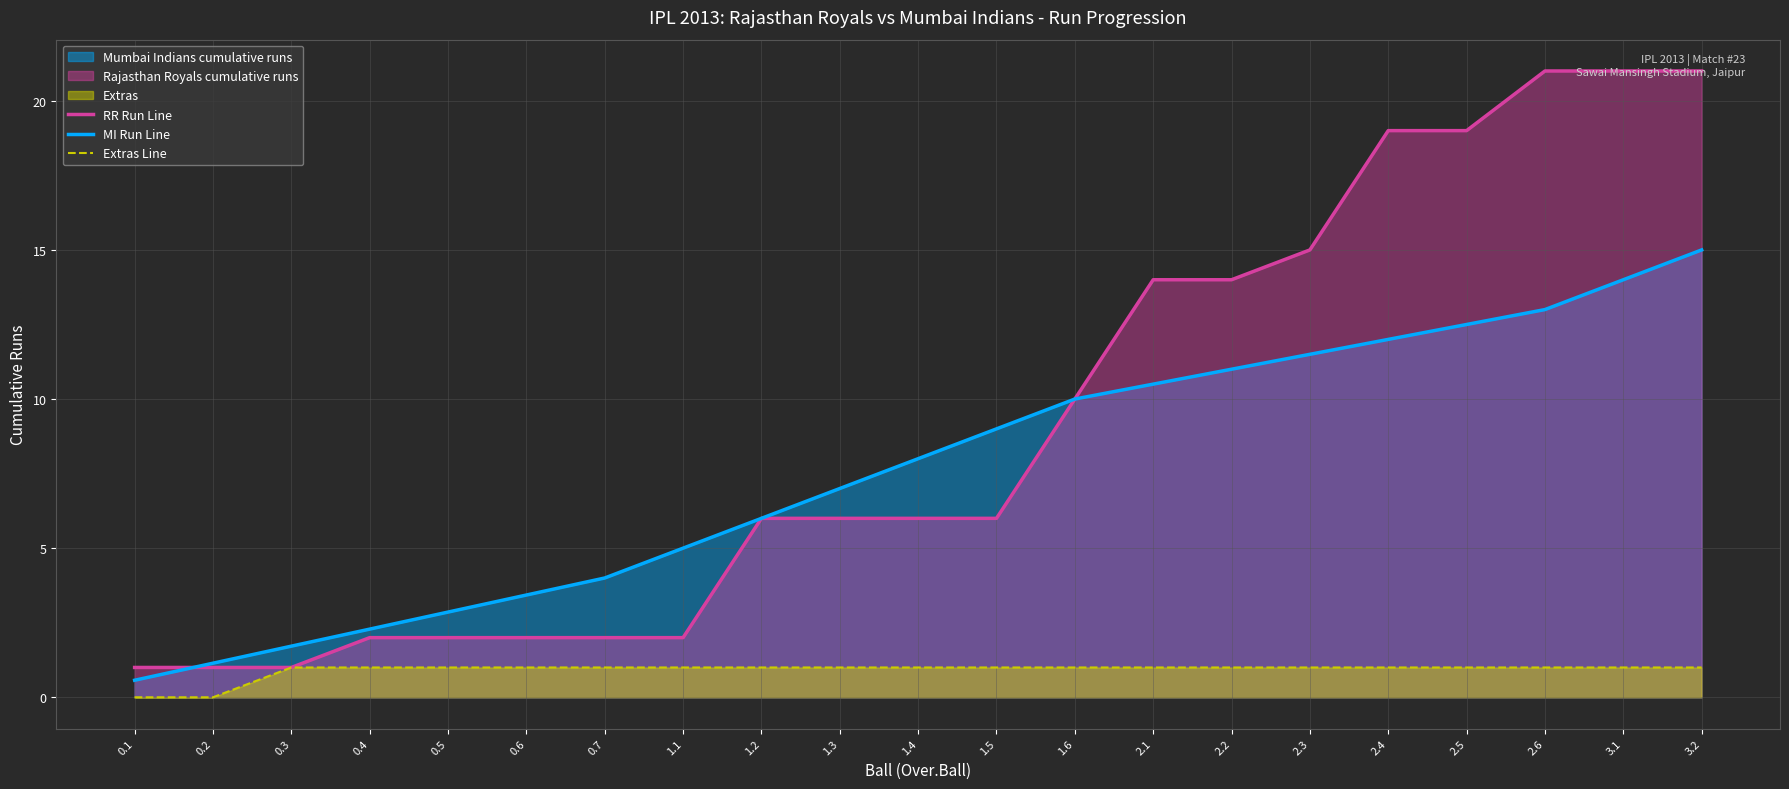

List the series in order of their overall mean, highest first.

RR Run Line, MI Run Line, Extras Line